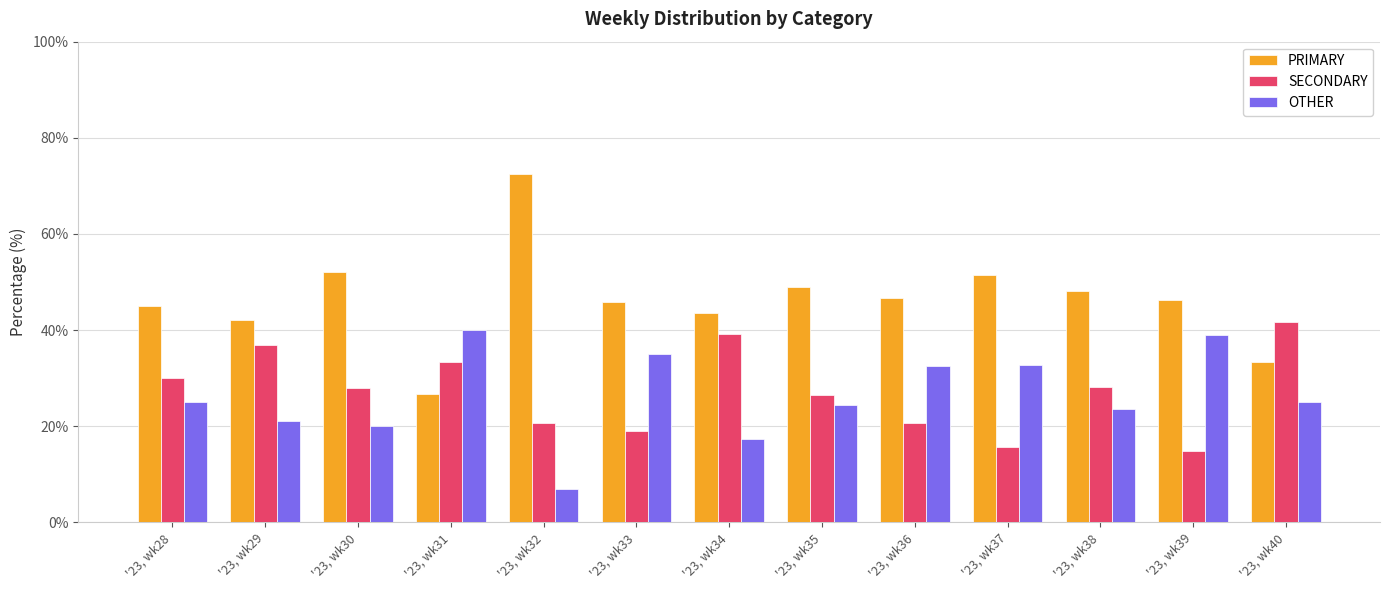

At which category does the chart reach its minimum across all series?

'23, wk32